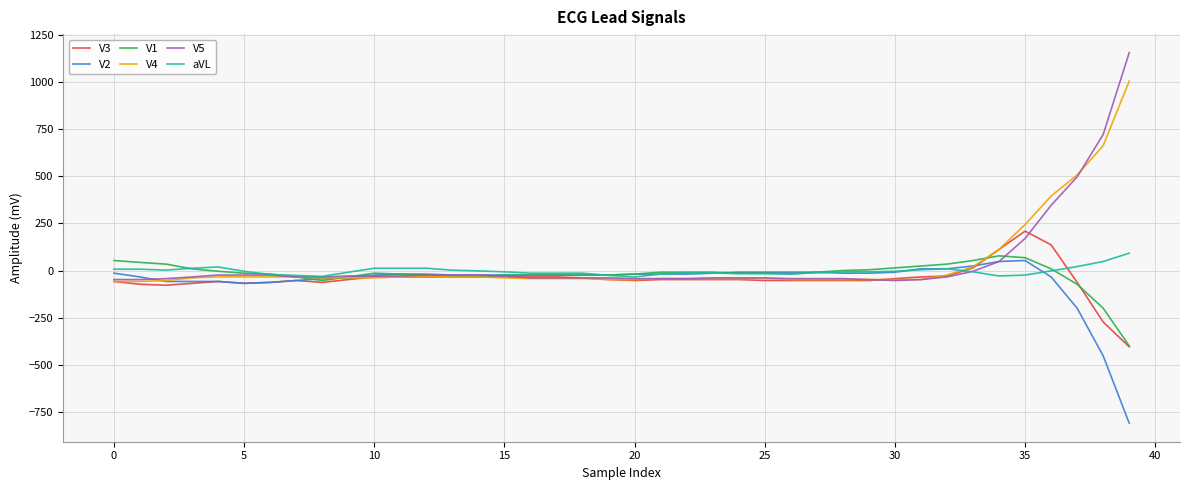

Which series has the widest spread of values?

V5